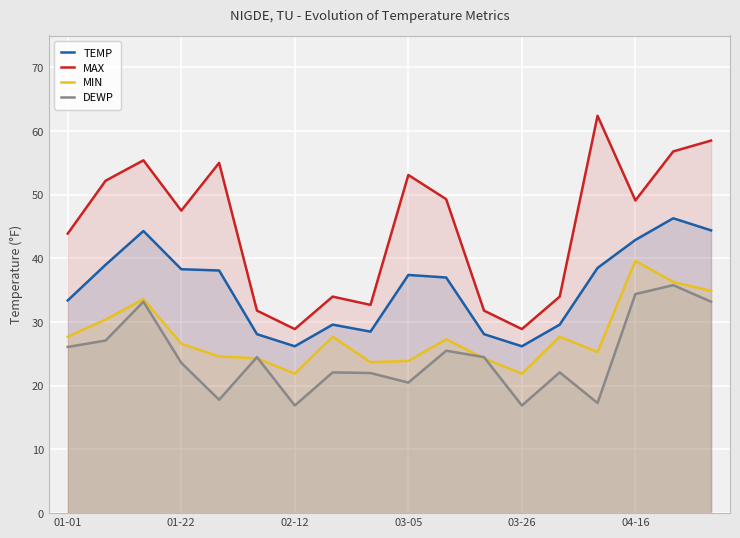

How many interior local valleys does the MIN series have?

4